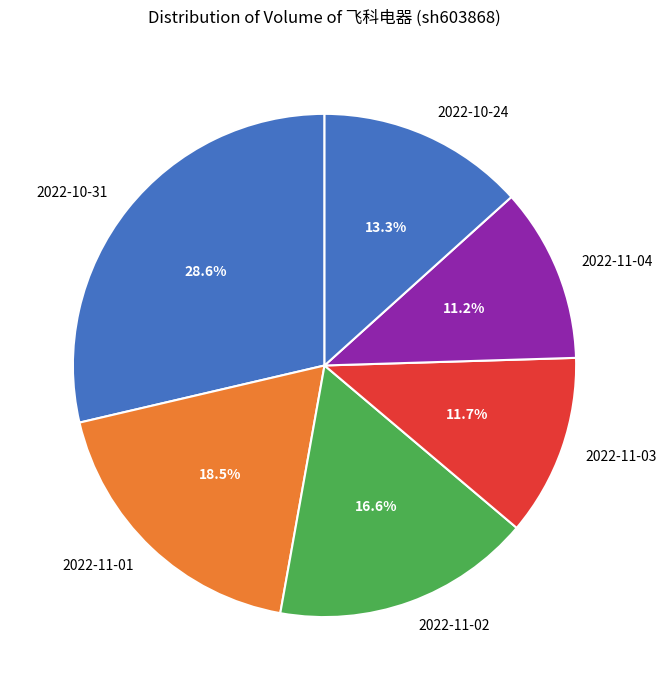

Combined, do 2022-11-02 and 2022-11-01 account for over 50%?

No